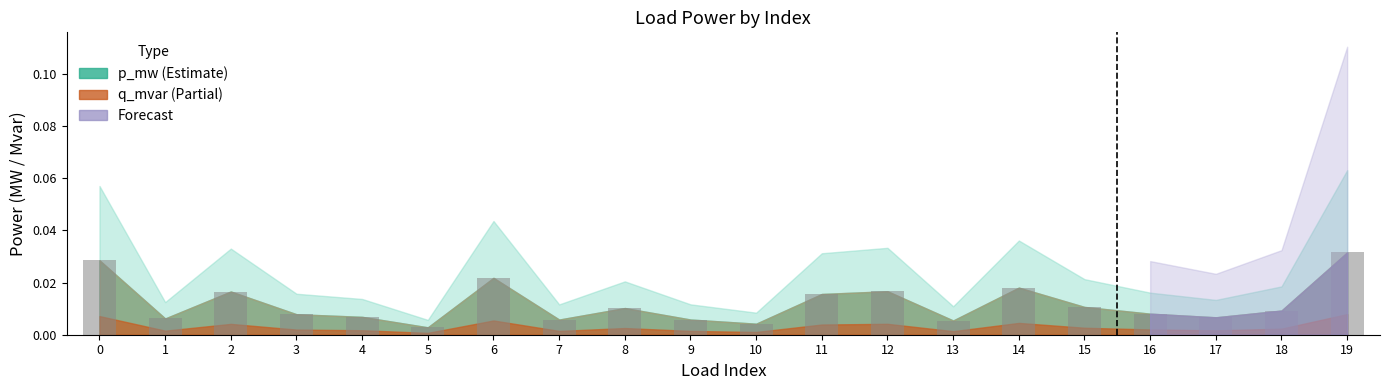

At which category does the chart reach its peak across all series?

19